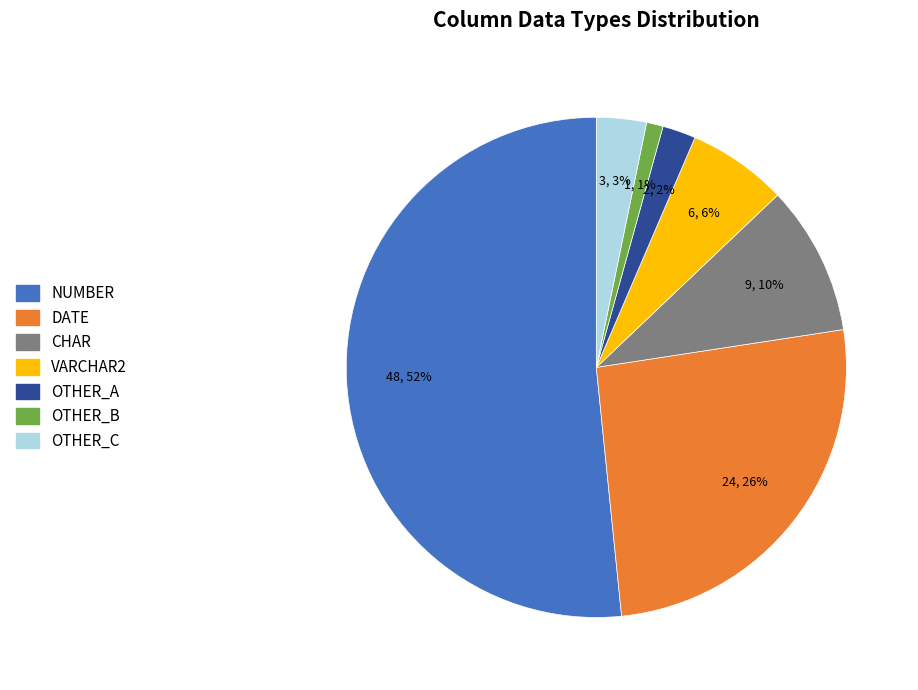

Between CHAR and VARCHAR2, which is larger?

CHAR